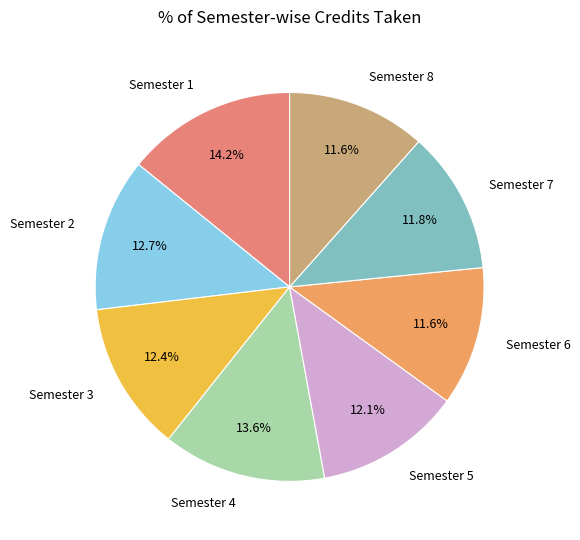

Which slice is the largest?

Semester 1